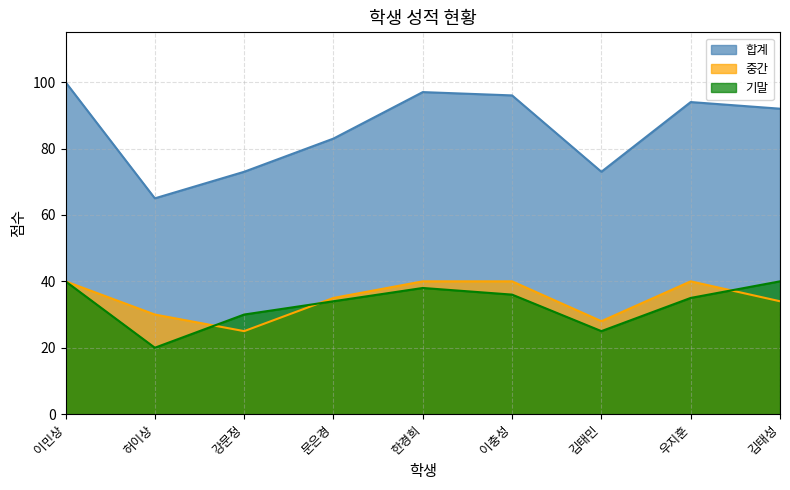

True or false: 기말 has more than 0 interior local peaks.

True